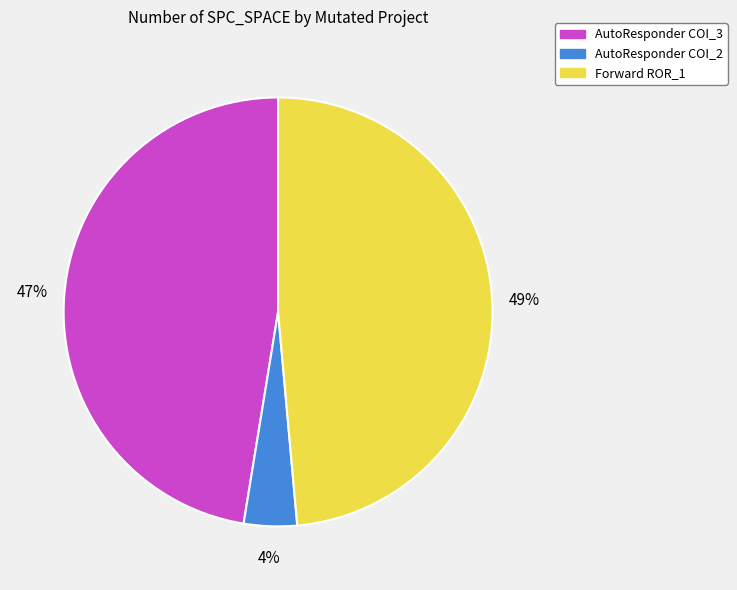

To the nearest percent, what is the difference between the largest and smallest slice percentages?

45%